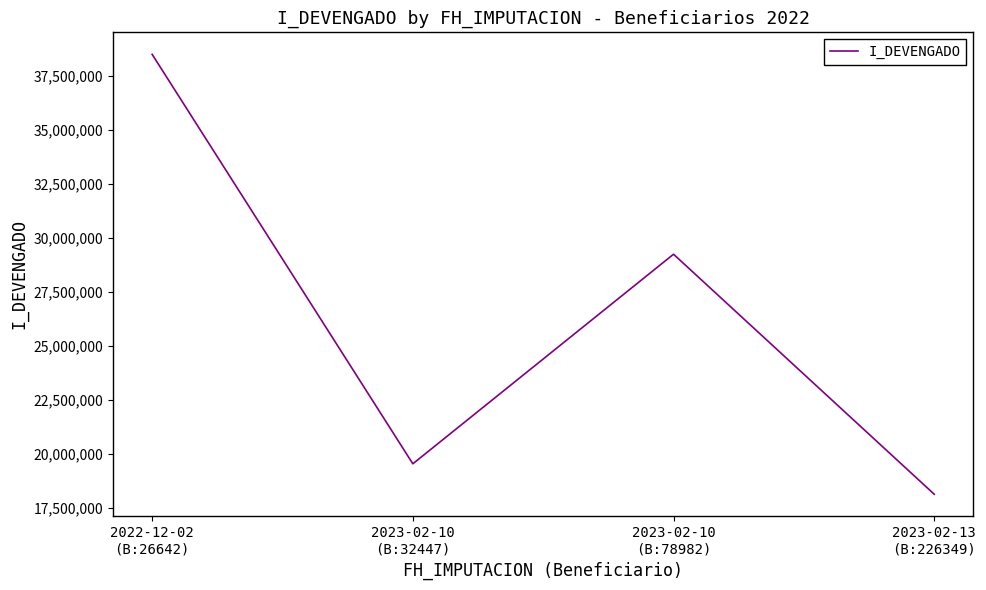

Rank the categories by value from highest to lowest.

2022-12-02
(B:26642), 2023-02-10
(B:78982), 2023-02-10
(B:32447), 2023-02-13
(B:226349)